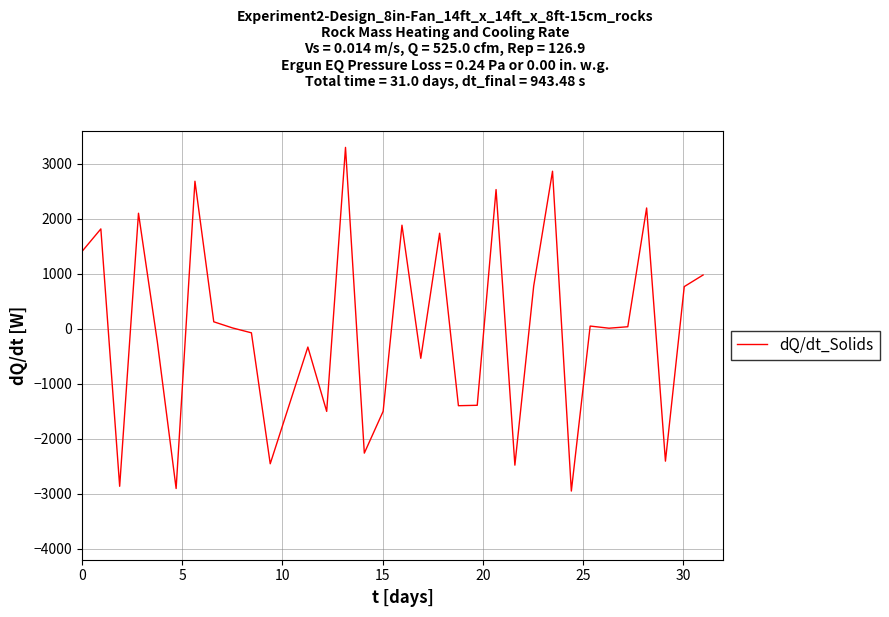

What is the smallest value displayed?

-2950.9